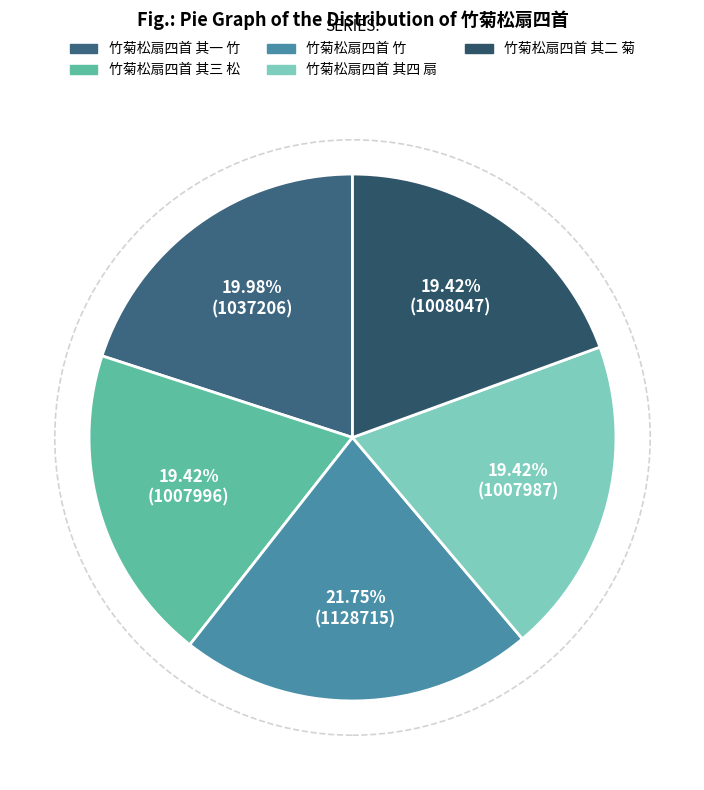

The 竹菊松扇四首 其四 扇 slice represents 4% of the pie. True or false?

False